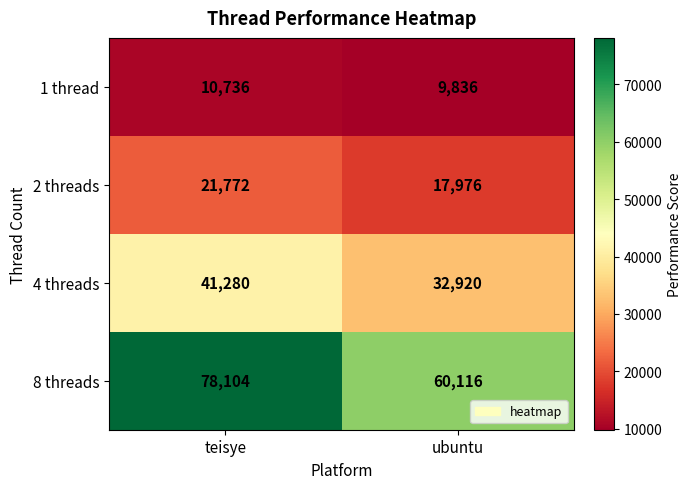

What value does the 8 threads series have at ubuntu?

60116